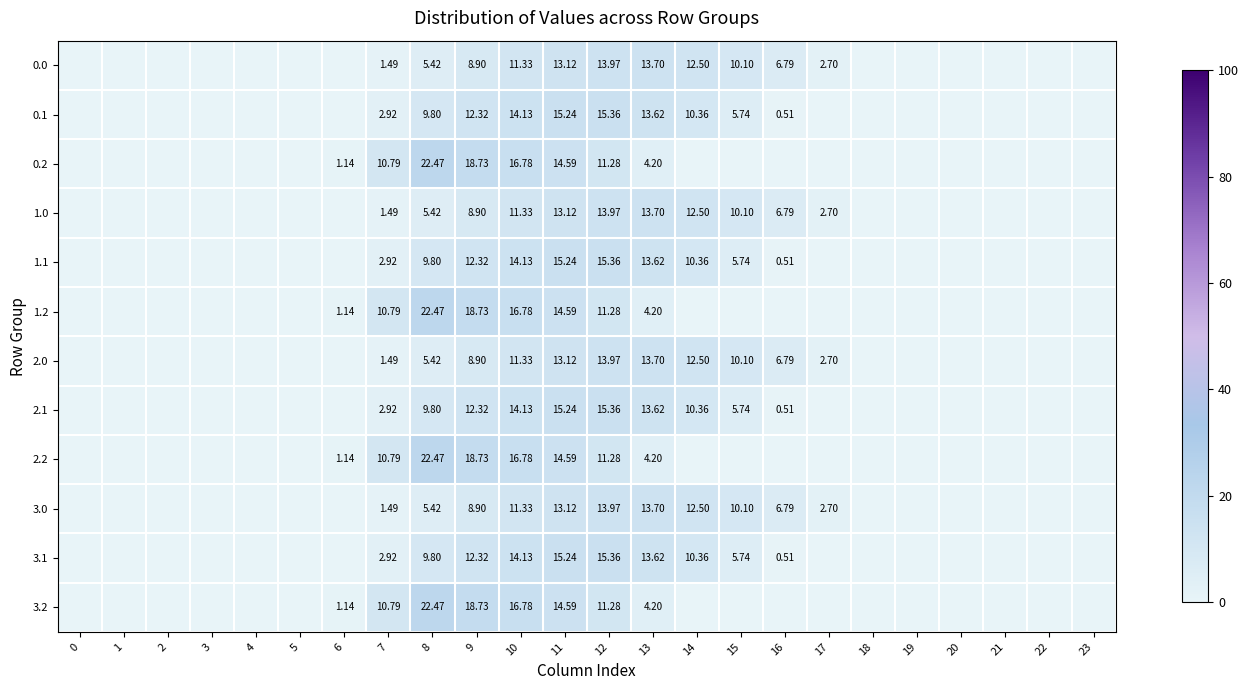

Is the value of 0.2 at 22 greater than the value of 2.1 at 0?

No